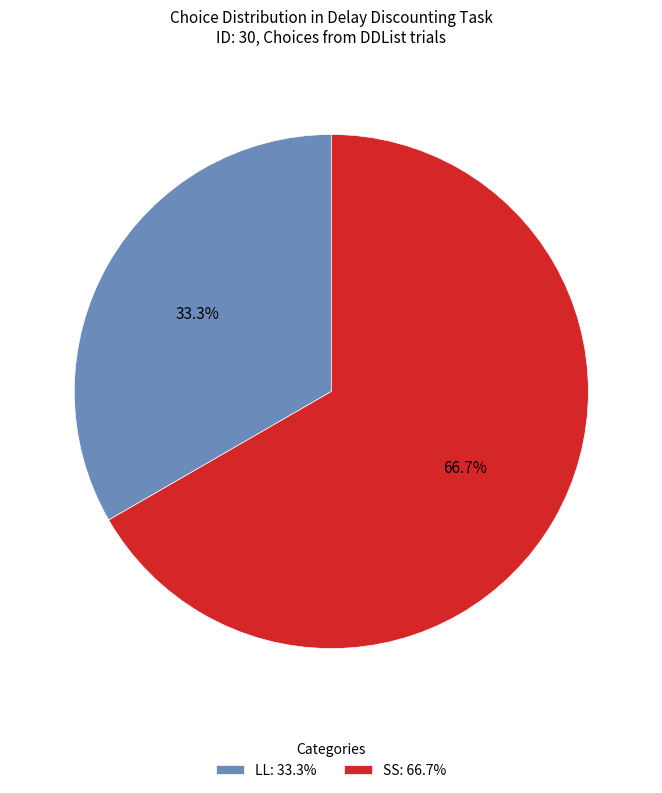

Is LL the majority of the pie?

No